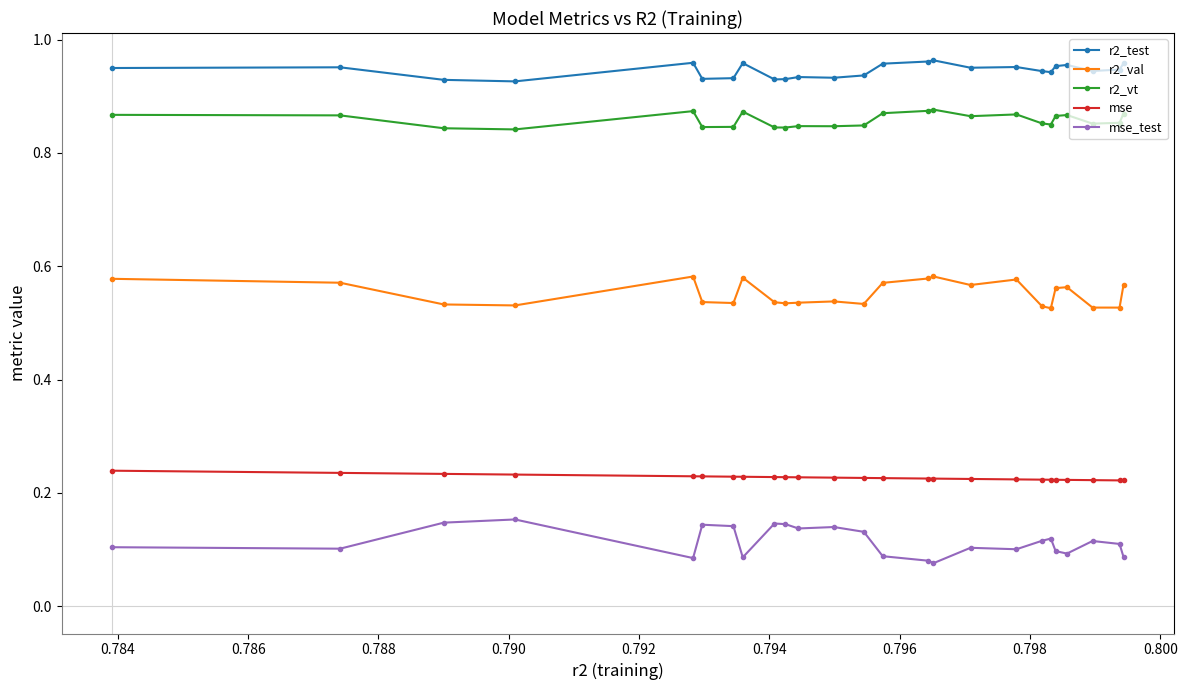

At how many categories does at least one series exceed 0?

25